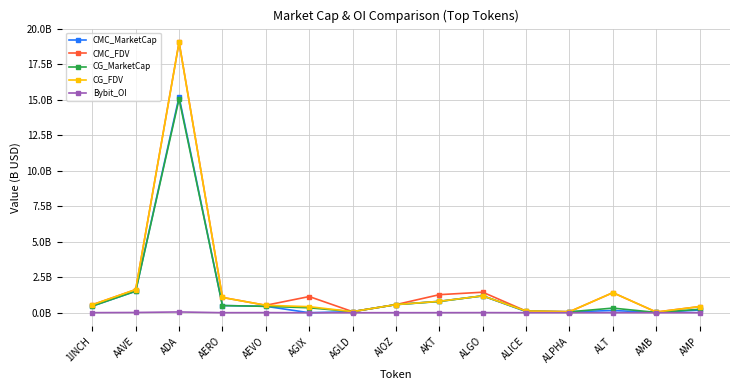

How many intersections are there between CMC_FDV and CG_MarketCap?

2